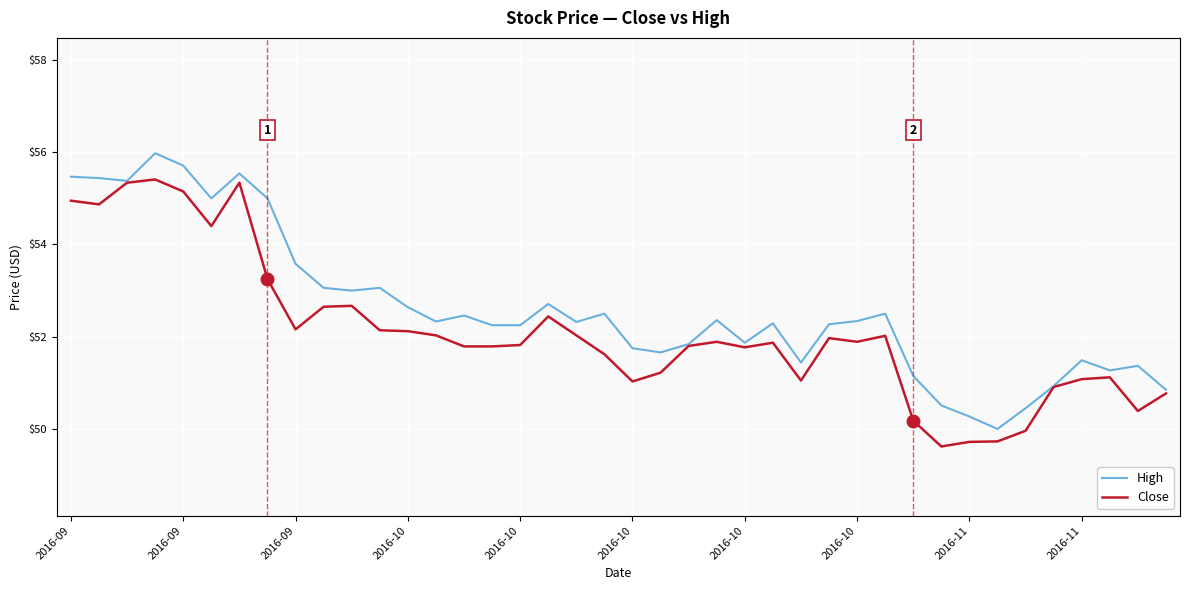

What is the minimum value shown in the chart?

49.6